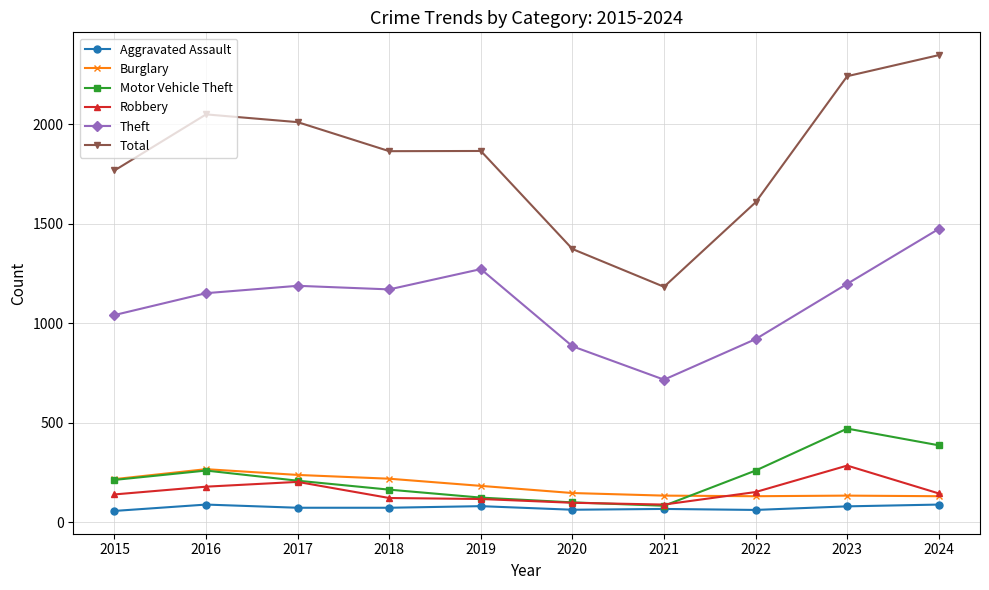

What is the value of the Theft point at the 8th from the left?

920